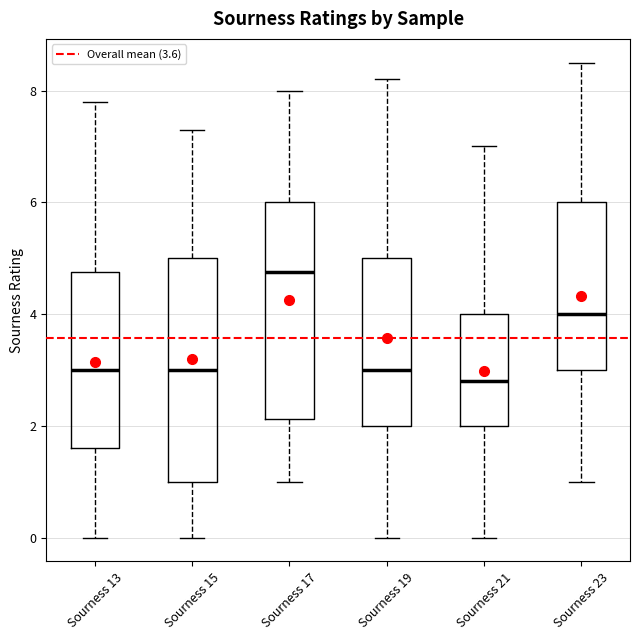

Reading left to right, read every box against the y-axis: the position of its median line, the range the box covers, and the ends of its whiskers. The values are not printed on the chart, so give them approximately, as read against the axis.

Sourness 13: median 3.0, box 1.6 to 4.8, whiskers 0.0 to 7.8
Sourness 15: median 3.0, box 1.0 to 5.0, whiskers 0.0 to 7.4
Sourness 17: median 4.8, box 2.2 to 6.0, whiskers 1.0 to 8.0
Sourness 19: median 3.0, box 2.0 to 5.0, whiskers 0.0 to 8.2
Sourness 21: median 2.8, box 2.0 to 4.0, whiskers 0.0 to 7.0
Sourness 23: median 4.0, box 3.0 to 6.0, whiskers 1.0 to 8.6